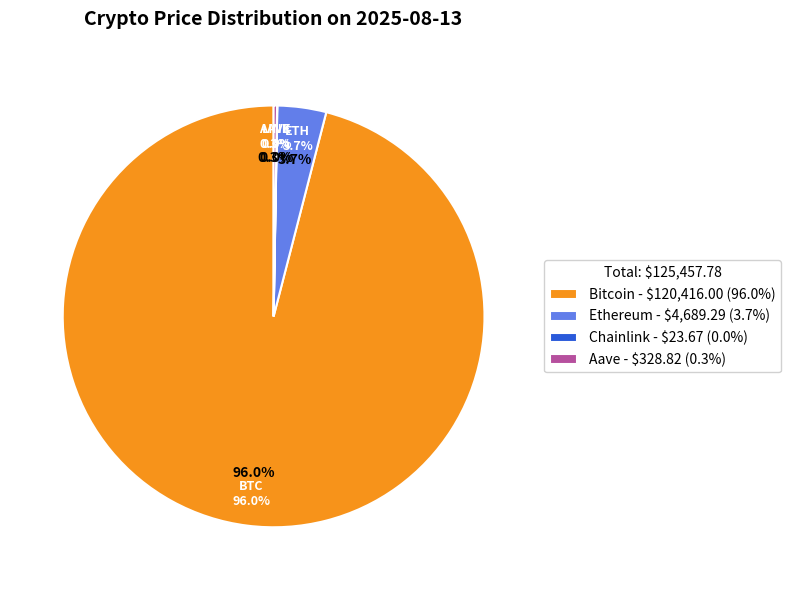

The Ethereum slice represents 1% of the pie. True or false?

False